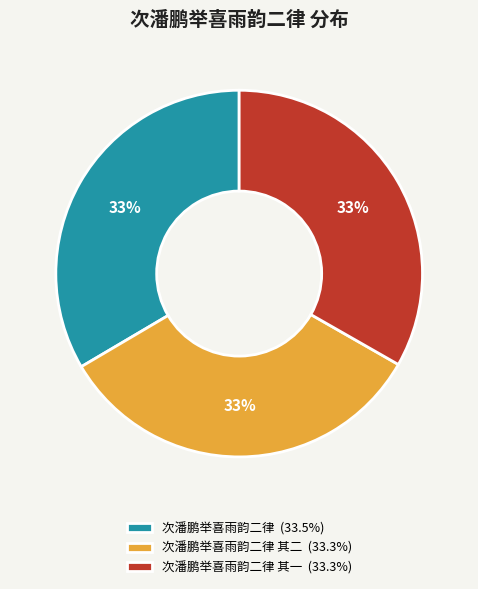

What is the ratio of the value at 次潘鹏举喜雨韵二律 其一 (33.3%) to the value at 次潘鹏举喜雨韵二律 其二 (33.3%)?

1.0